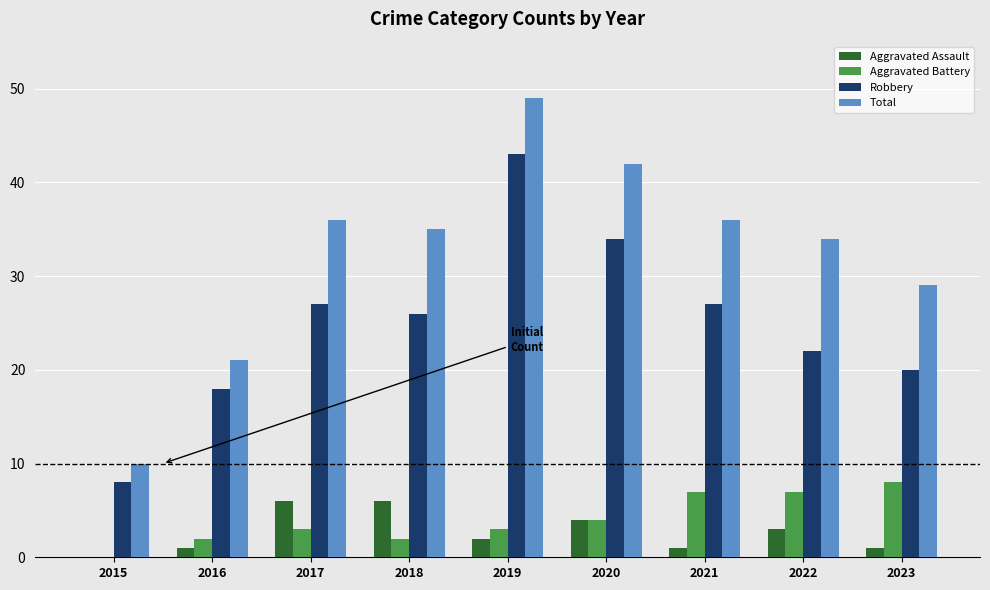

Reading left to right, transcribe all the data shown in this chart.

Aggravated Assault: 0	1	6	6	2	4	1	3	1
Aggravated Battery: 0	2	3	2	3	4	7	7	8
Robbery: 8	18	27	26	43	34	27	22	20
Total: 10	21	36	35	49	42	36	34	29